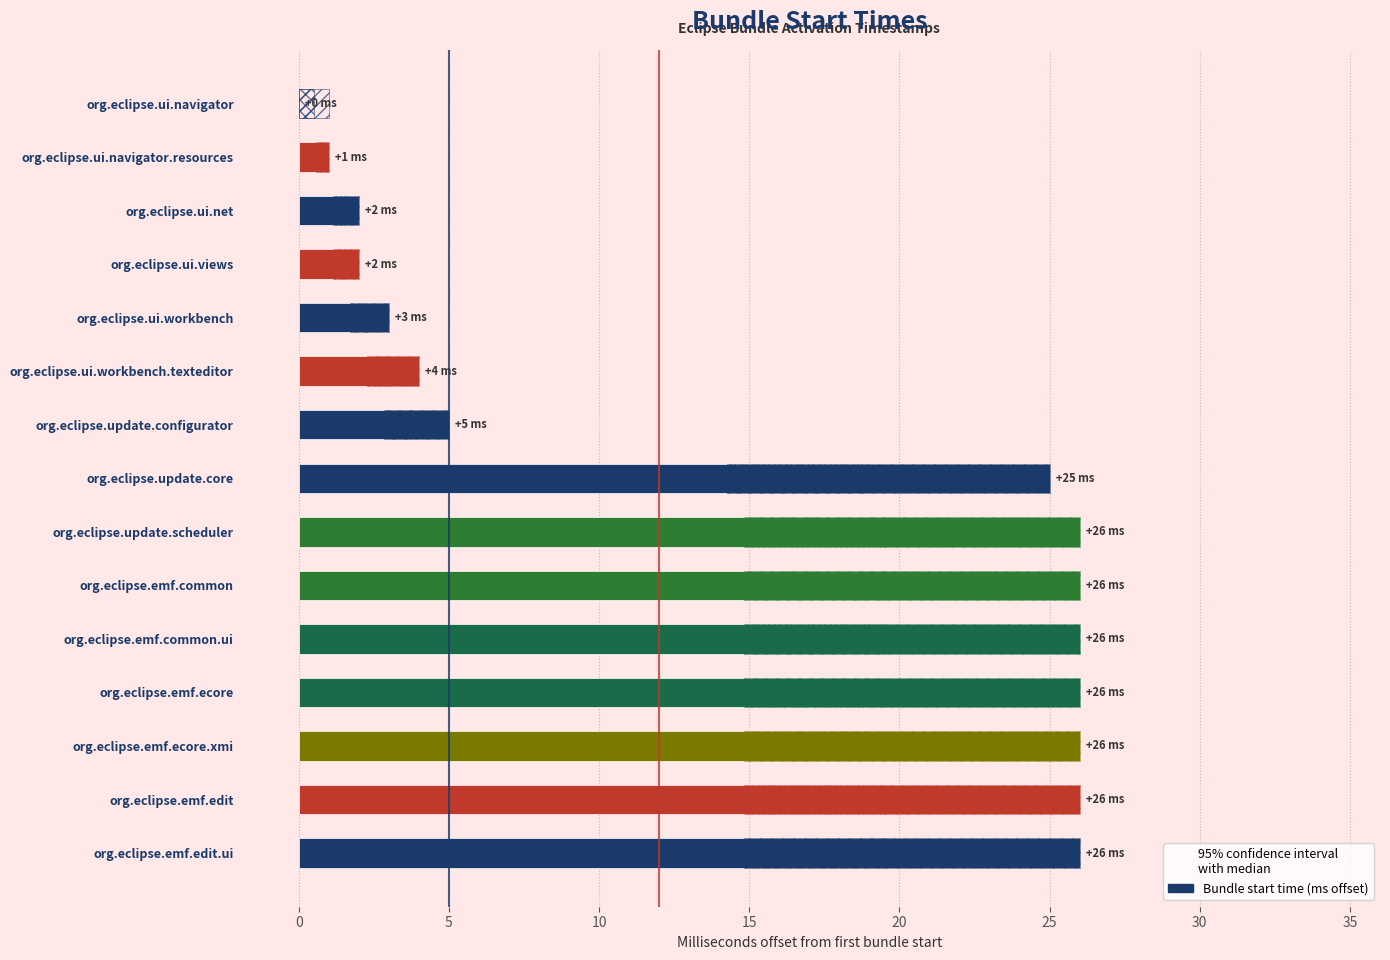

Reading left to right, transcribe all the data shown in this chart.

0	1	2	2	3	4	5	25	26	26	26	26	26	26	26